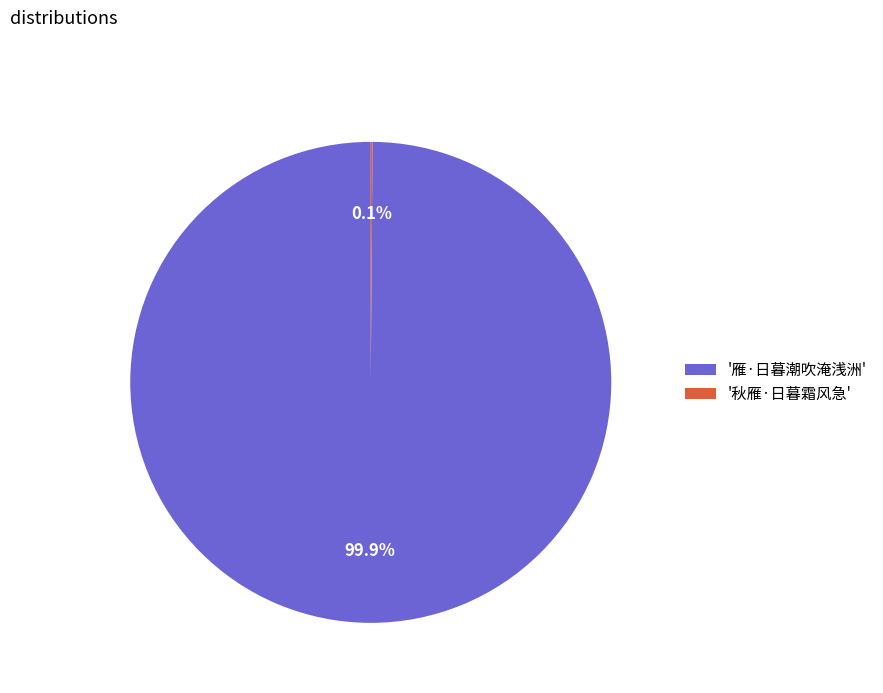

Which category has the biggest portion of the pie?

'雁·日暮潮吹淹浅洲'